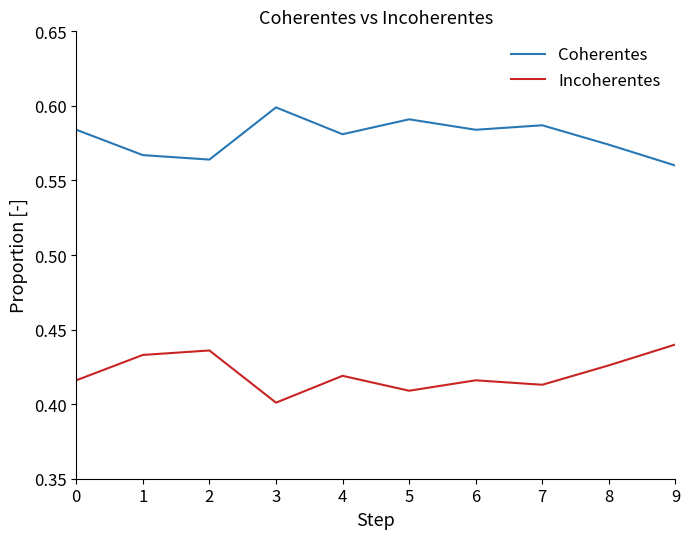

Does the chart display data point markers on the line(s)?

No